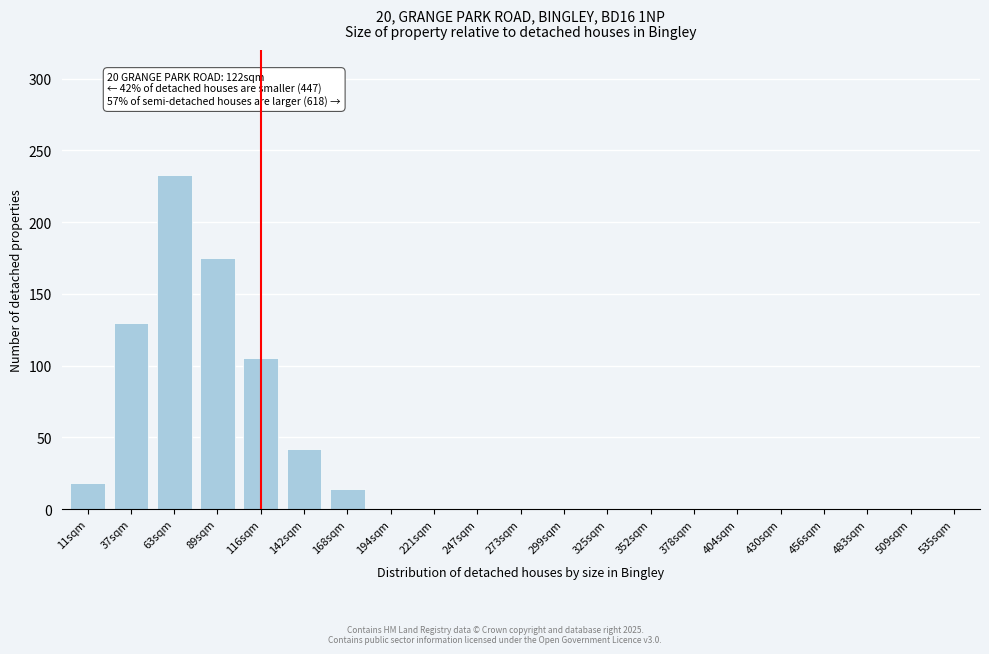

Reading right to left, transcribe all the data shown in this chart.

535sqm=0	509sqm=0	483sqm=0	456sqm=0	430sqm=0	404sqm=0	378sqm=0	352sqm=0	325sqm=0	299sqm=0	273sqm=0	247sqm=0	221sqm=0	194sqm=0	168sqm=14	142sqm=42	116sqm=105	89sqm=175	63sqm=233	37sqm=130	11sqm=18